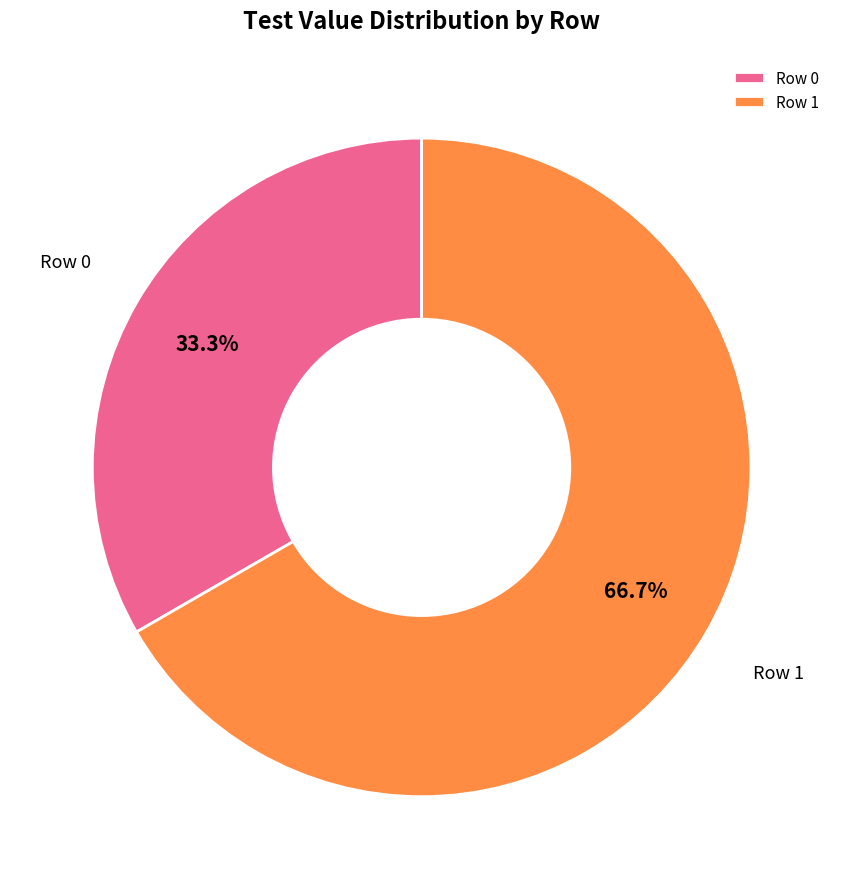

What percentage is the Row 0 slice, to the nearest percent?

33%